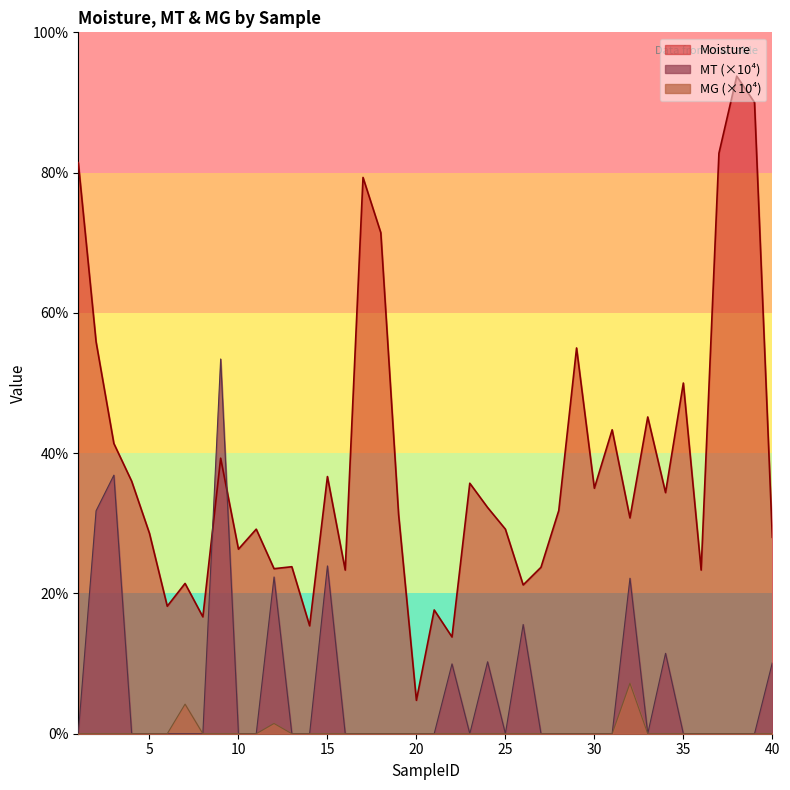

What is the total value across all series at 10?

26.3